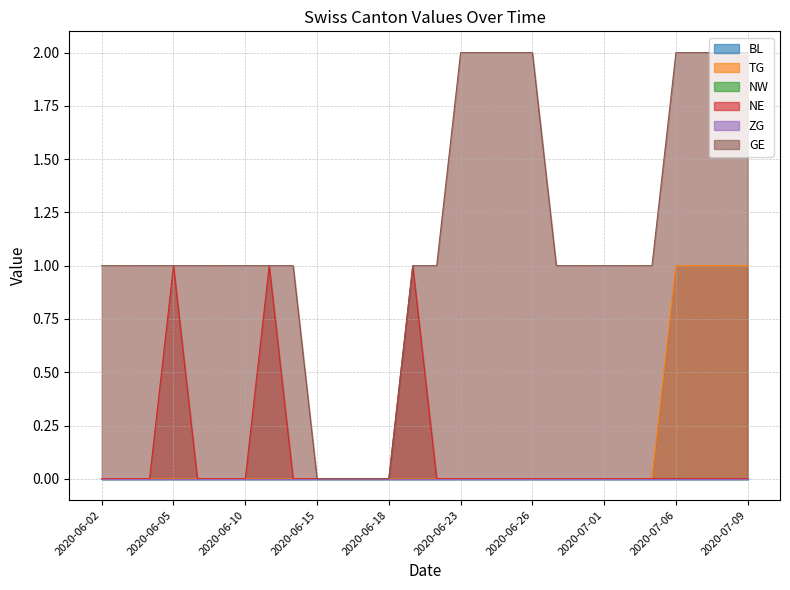

True or false: NE and GE intersect in this chart.

False